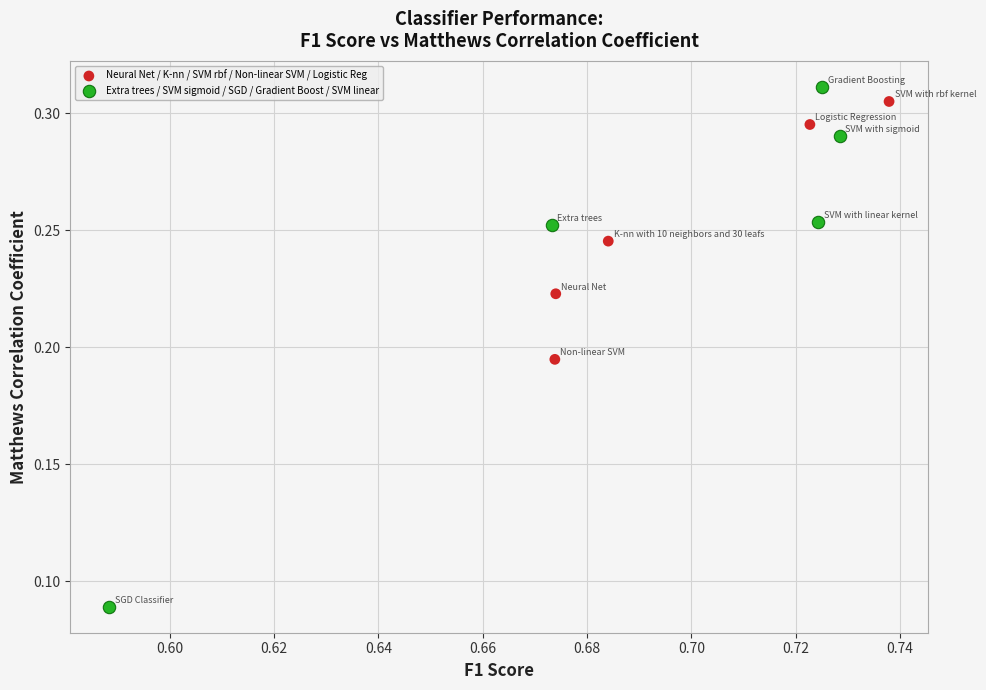

Which series reaches the minimum Y coordinate?

Extra trees / SVM sigmoid / SGD / Gradient Boost / SVM linear